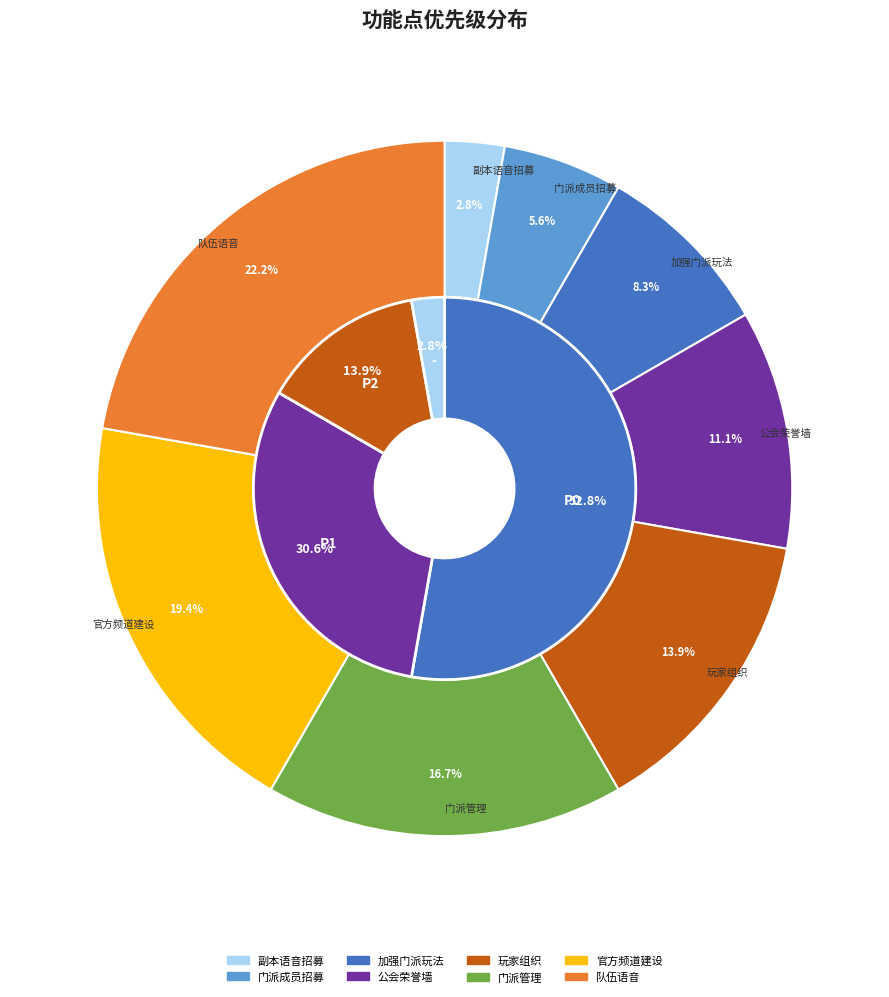

Does 副本语音招募 represent more than half of the total?

No